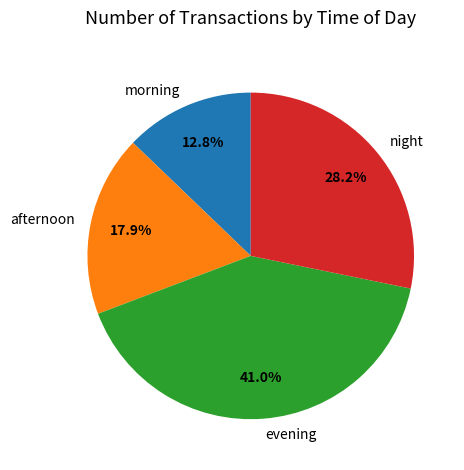

Combined, what portion of the pie is morning and night?

41.0%